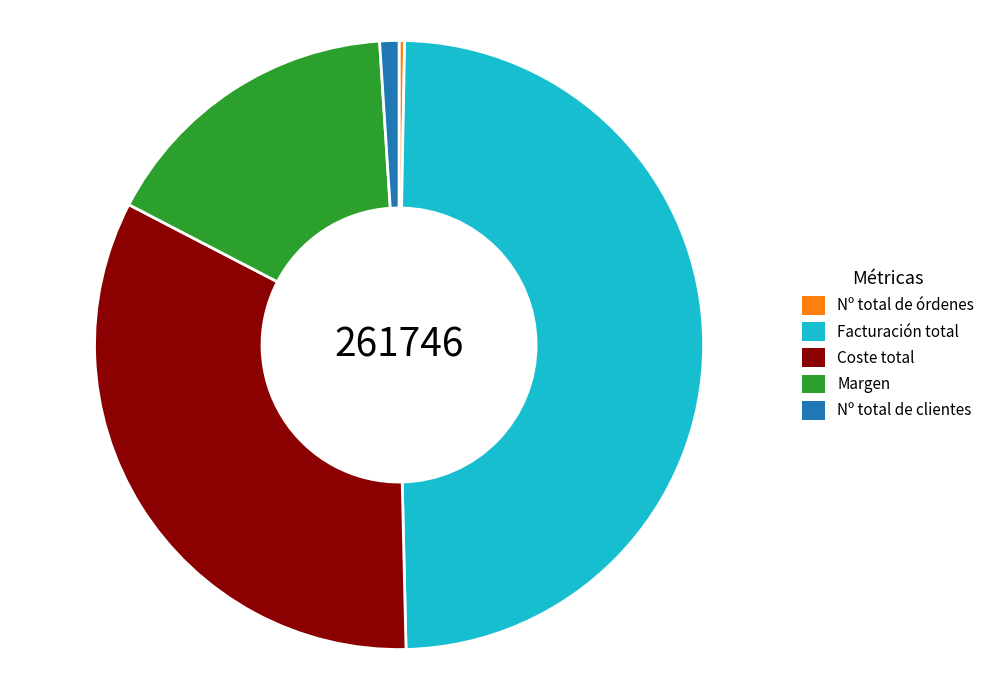

The Facturación total slice represents 55% of the pie. True or false?

False